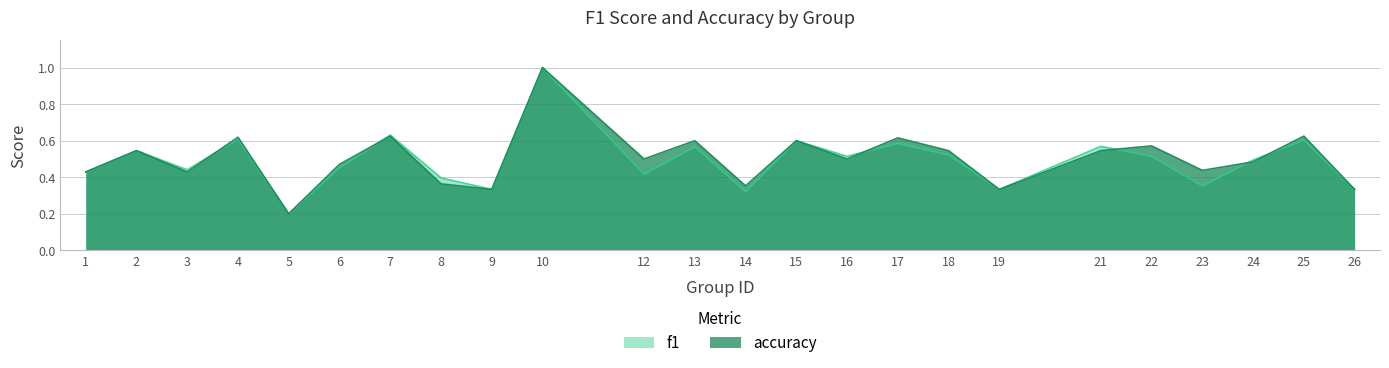

What is the sum of all f1 values?

11.8